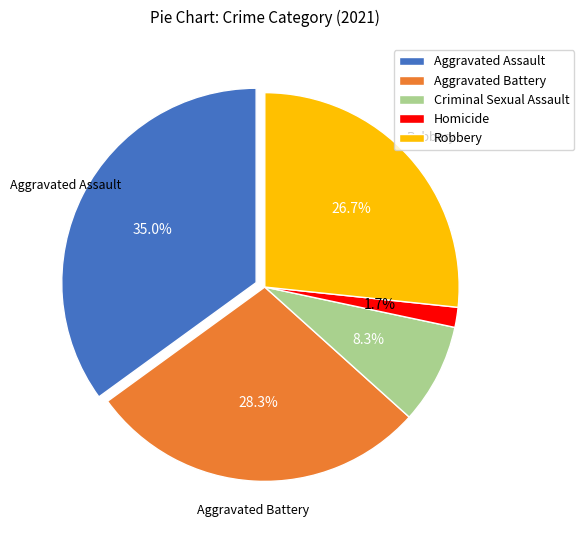

True or false: Aggravated Assault accounts for 42% of the total.

False